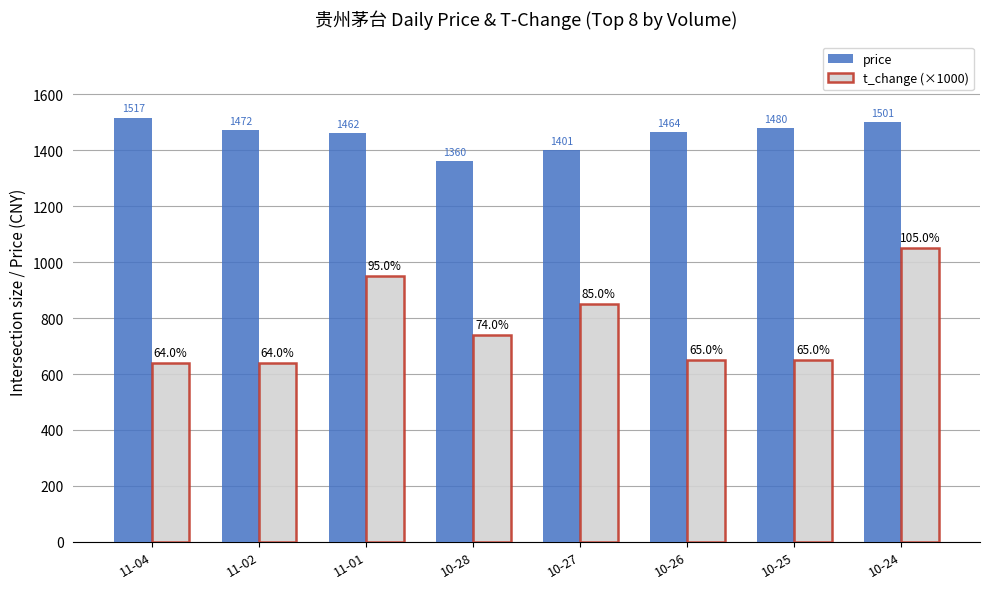

What are all the series names shown in the legend?

price, t_change (×1000)